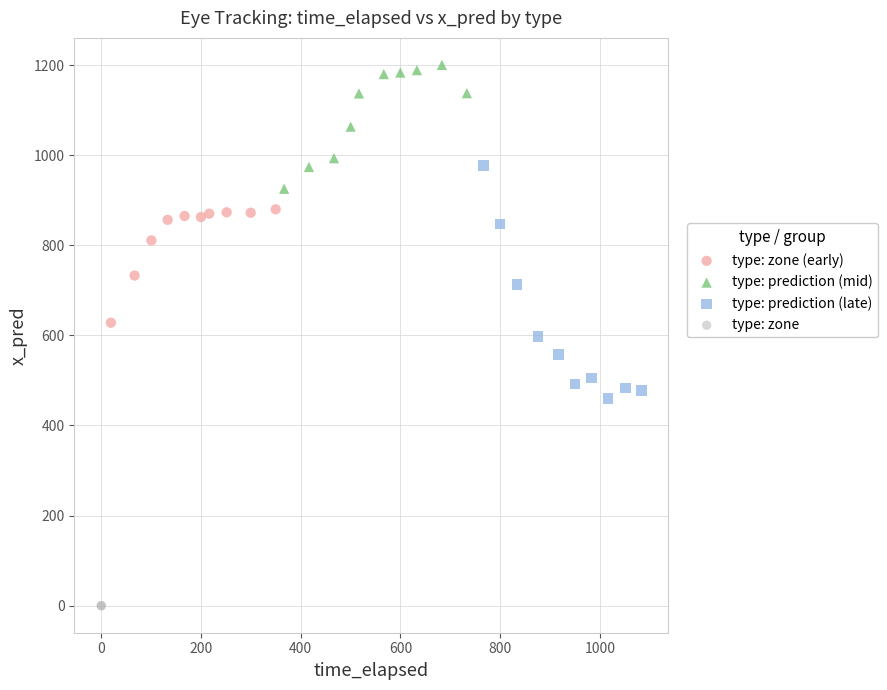

Which series reaches the maximum Y coordinate?

type: prediction (mid)